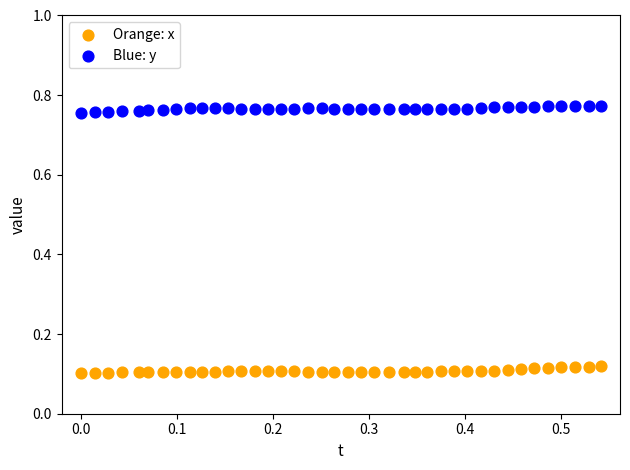

Which series reaches the minimum Y coordinate?

Orange: x